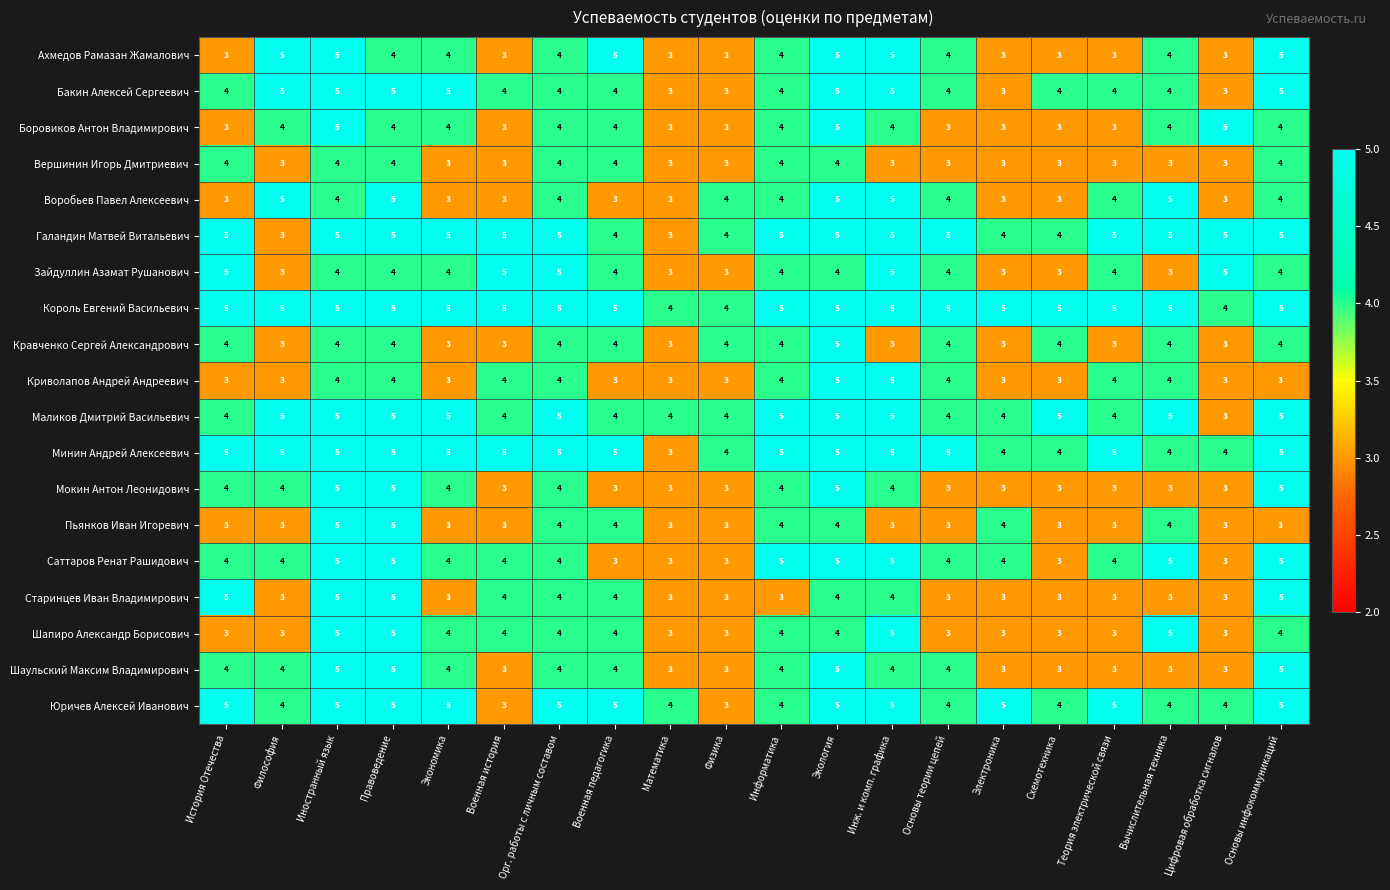

What is the greatest value displayed?

5